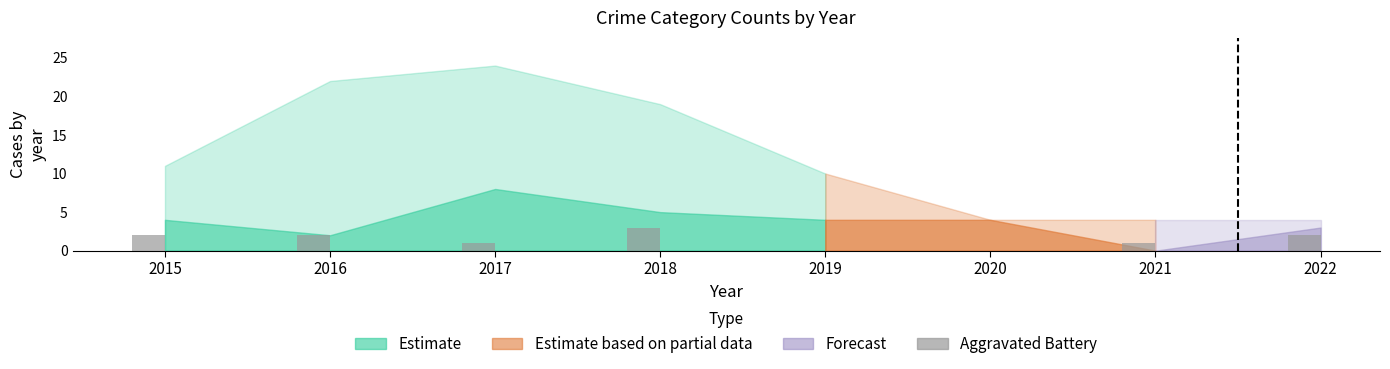

What is the sum of the values at 2020 and 2021?

1